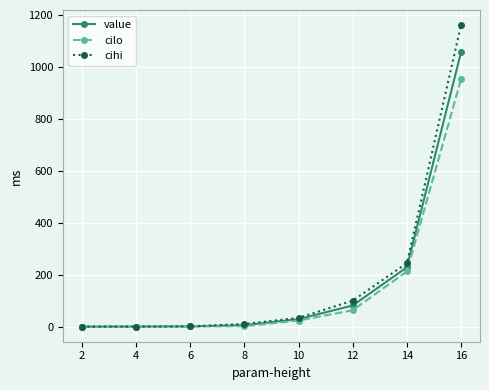

Rank the series by their maximum value, from highest to lowest.

cihi, value, cilo